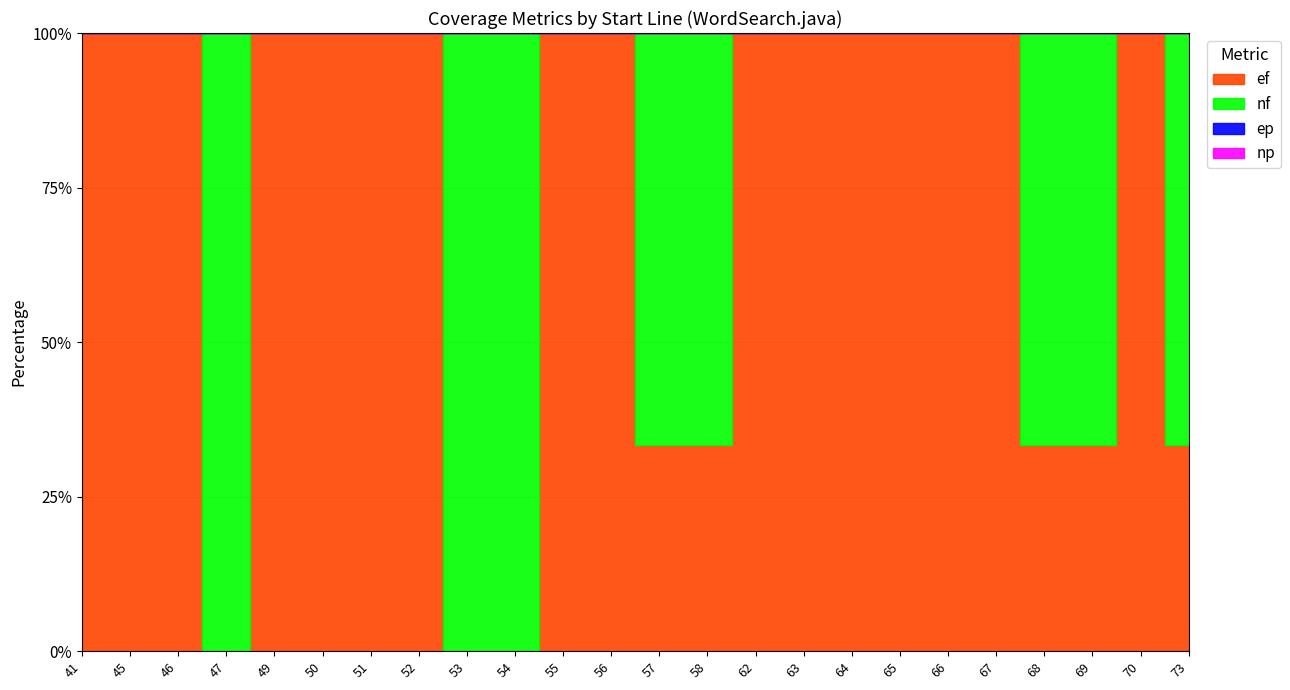

Which series has the widest spread of values?

ef